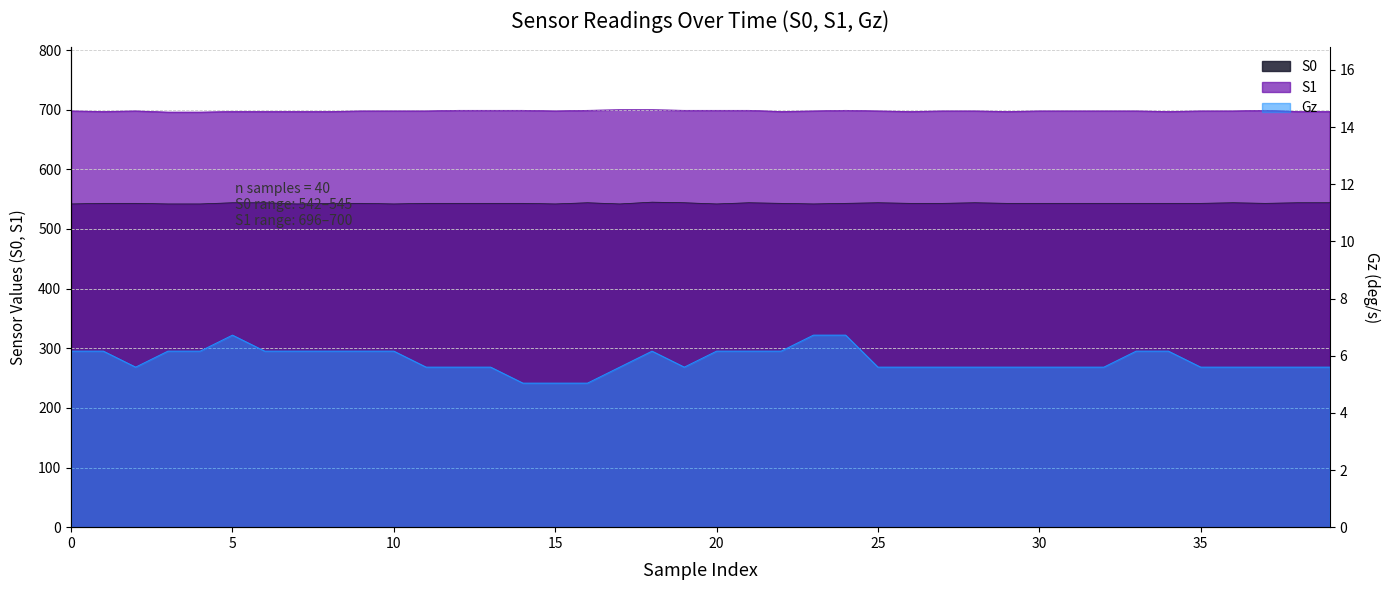

True or false: Gz and S1 intersect in this chart.

False